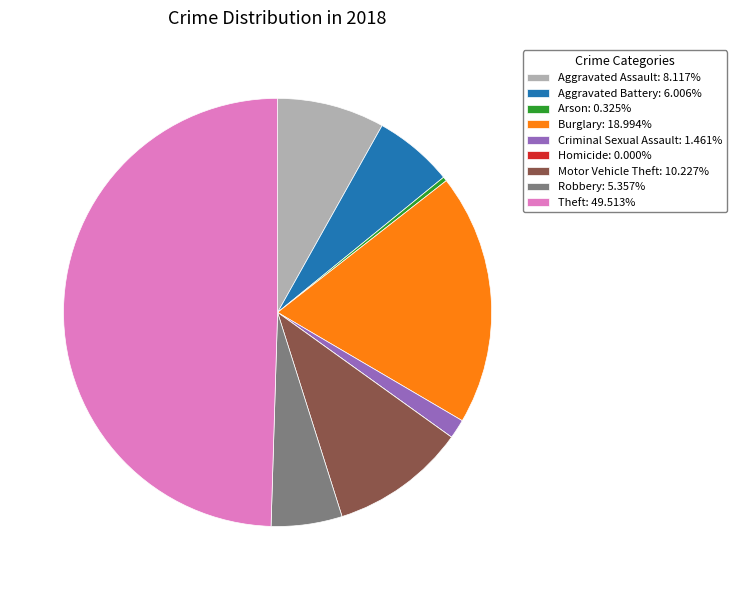

True or false: Aggravated Battery accounts for 6% of the total.

True